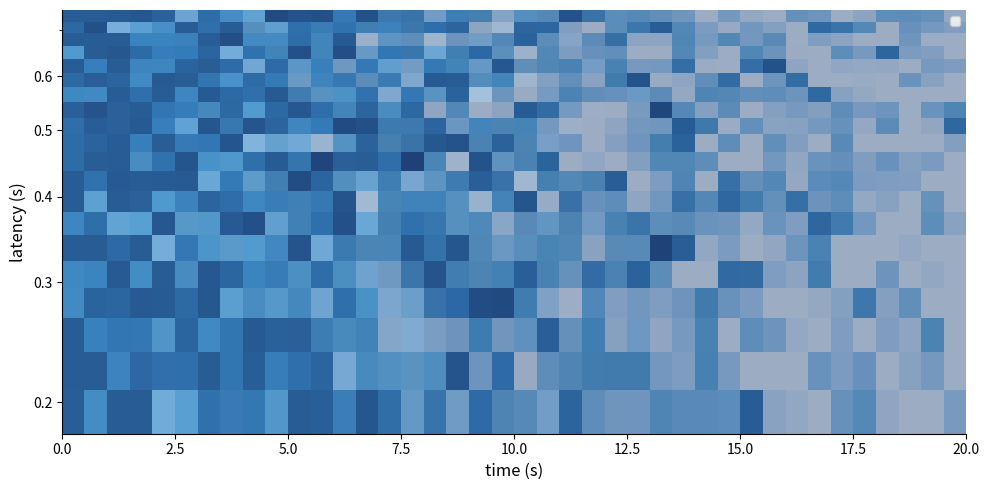

What is the smallest value displayed?

0.2